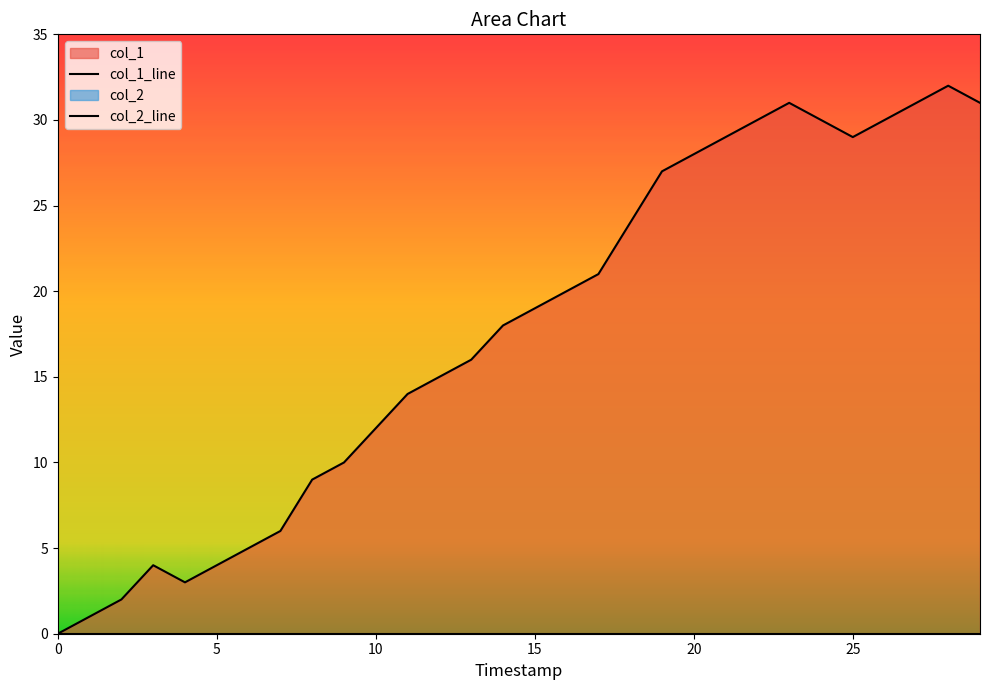

What is the difference between the col_1_line values at 24 and 0?

30